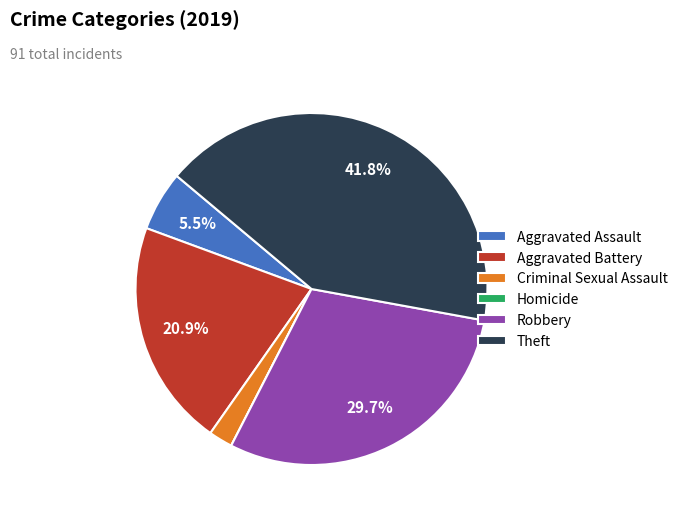

What is the largest slice in the pie chart?

Theft